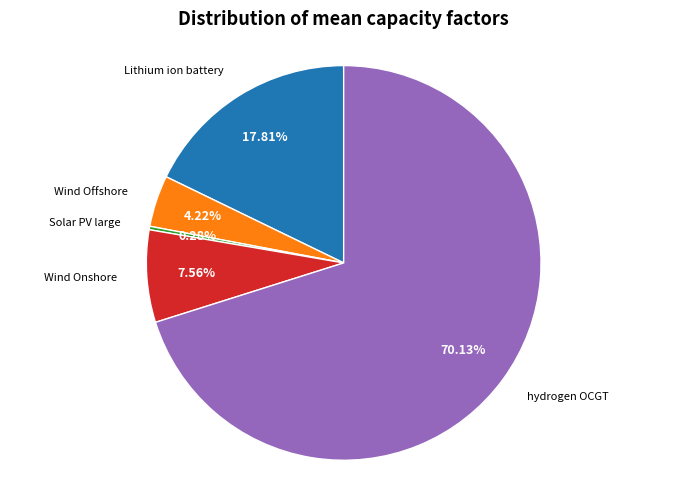

What is the majority slice?

hydrogen OCGT